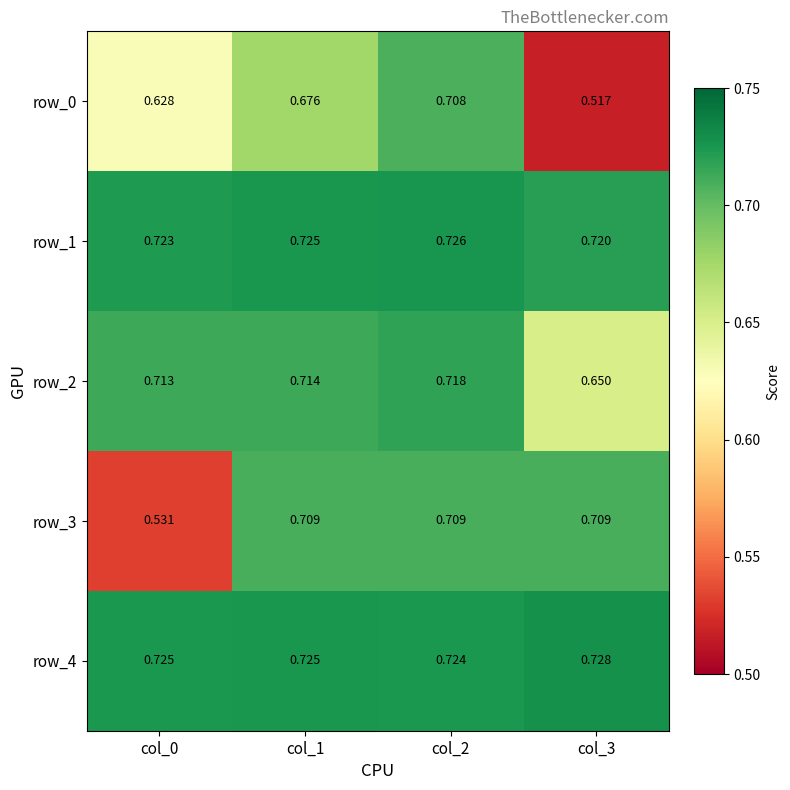

Which series has the largest range (max minus min)?

row_0